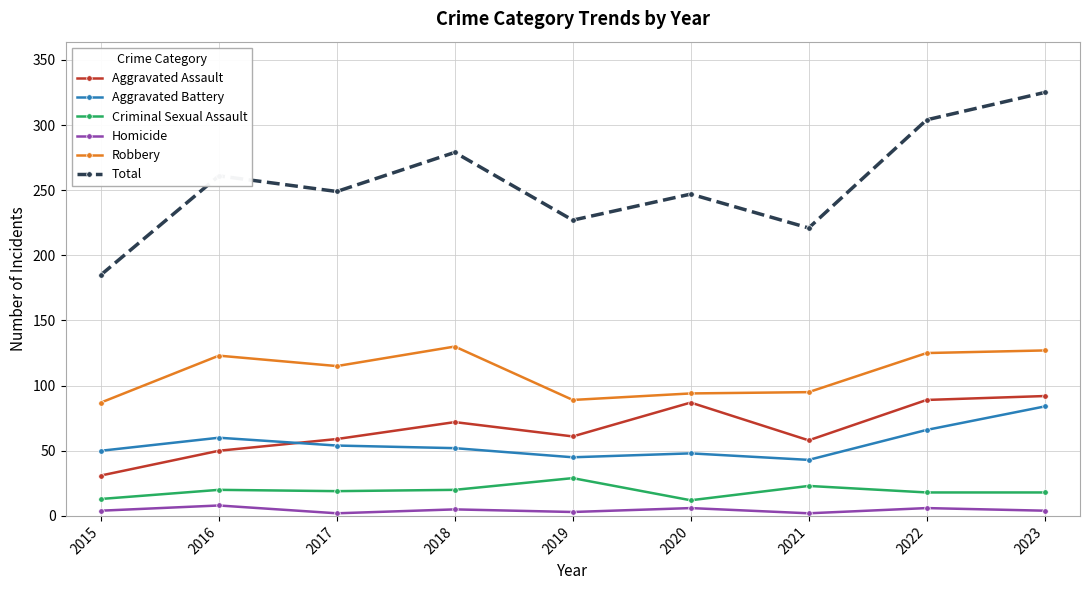

What is the difference between the second highest and minimum values in the Total series?

119